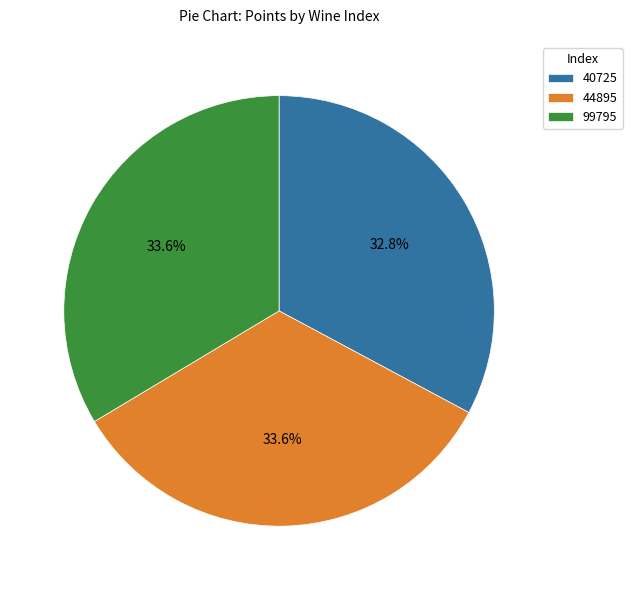

To the nearest percent, what portion does 99795 represent?

34%